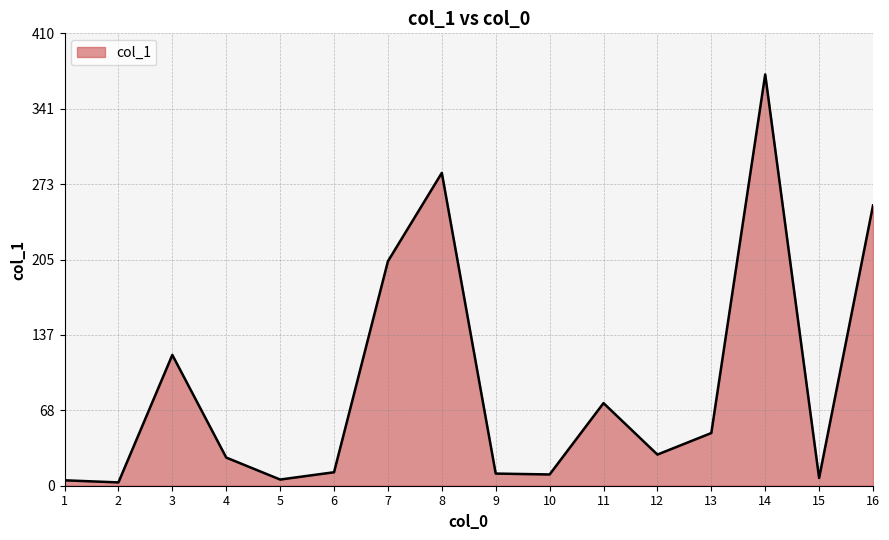

The value at 3 is 118.4. True or false?

True